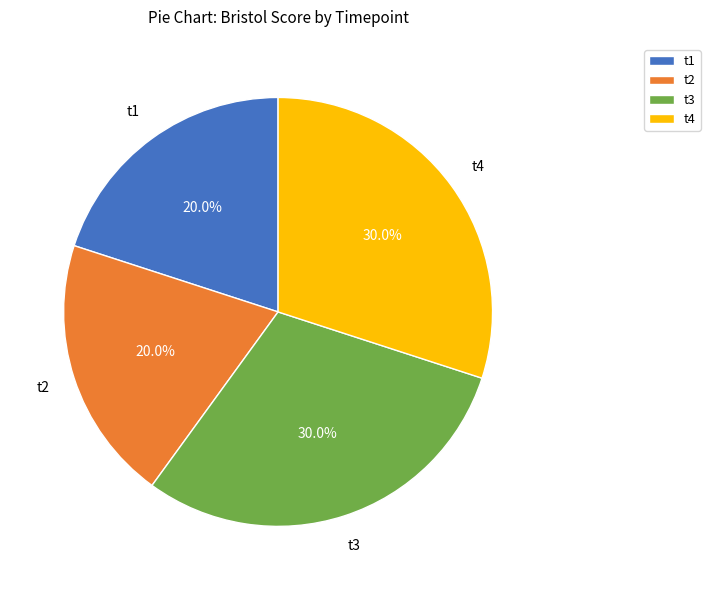

Approximately how many times larger is the value at t1 compared to t2?

1.0